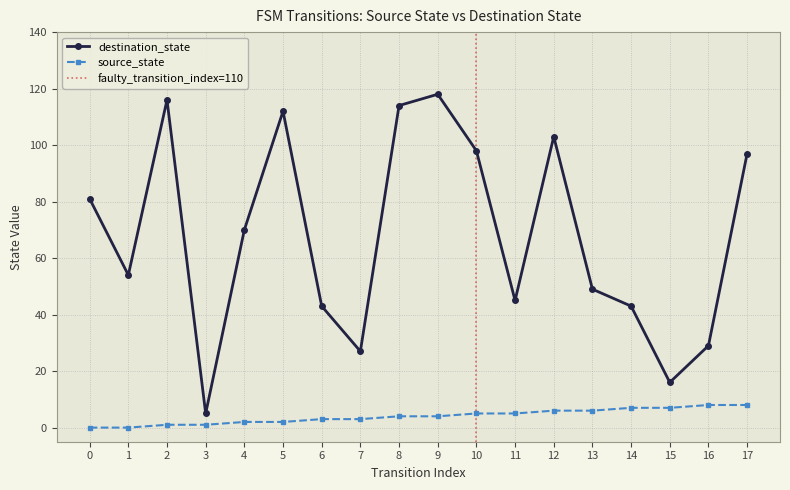

Where is destination_state nearest to the value 61?

1